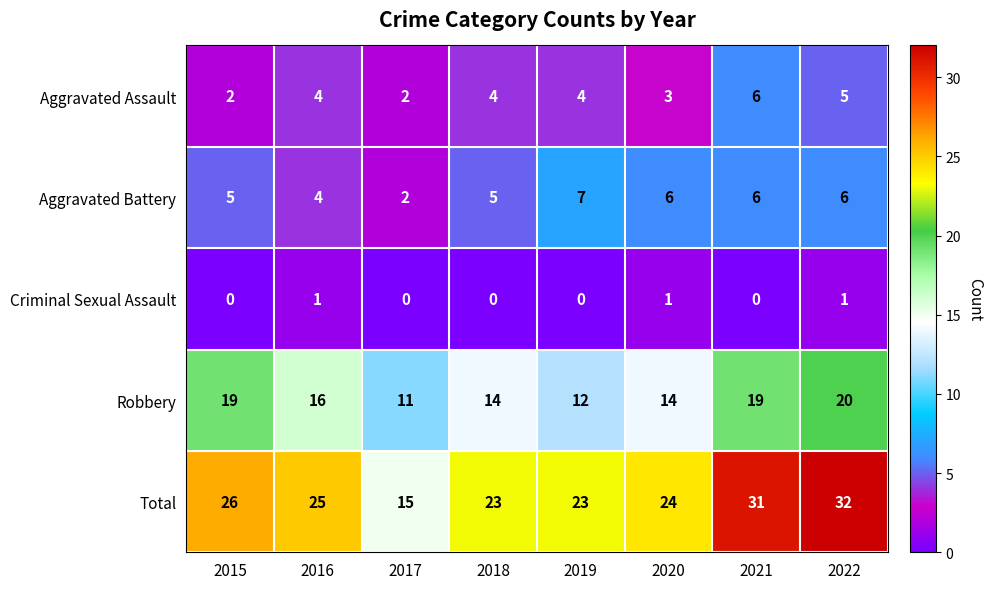

What is the greatest value displayed?

32